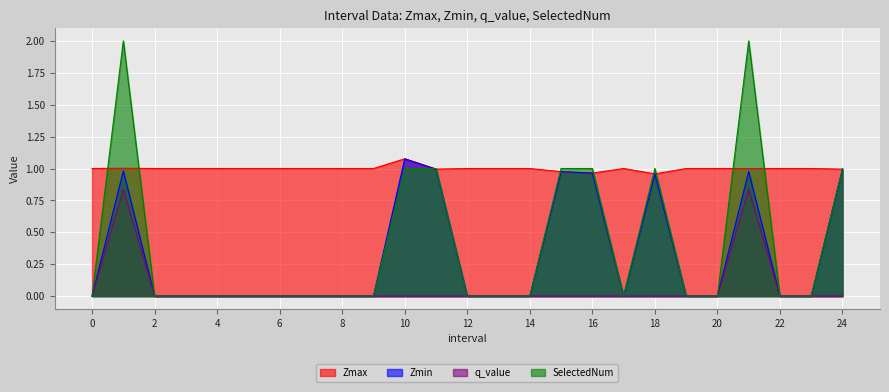

Does the chart display data point markers on the line(s)?

No